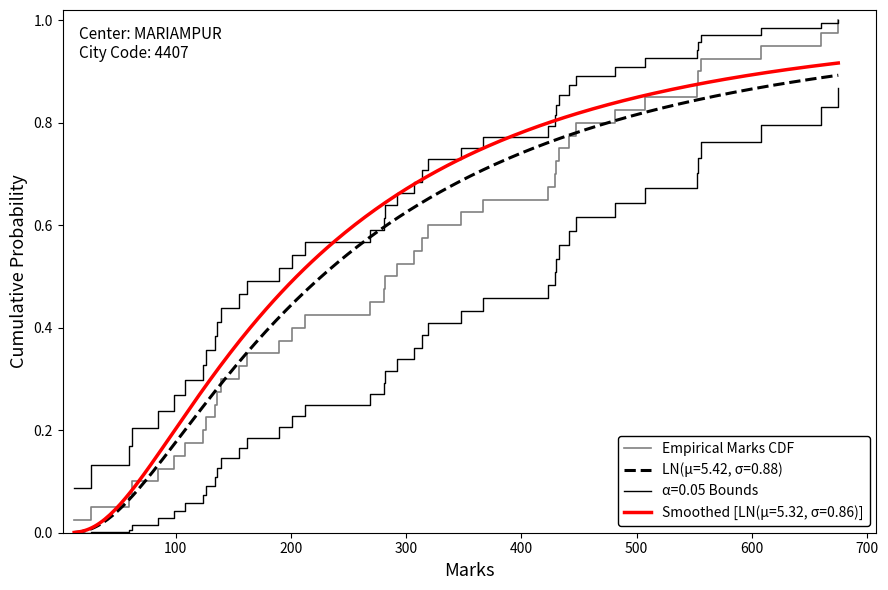

What is the value of the 27th point from the left?

0.7